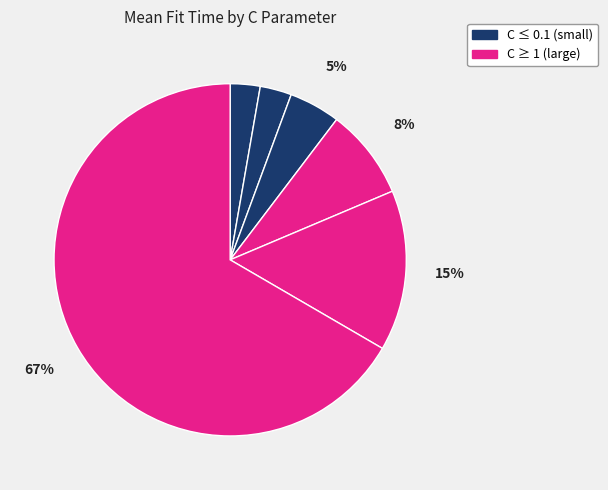

How many segments does this pie chart have?

6